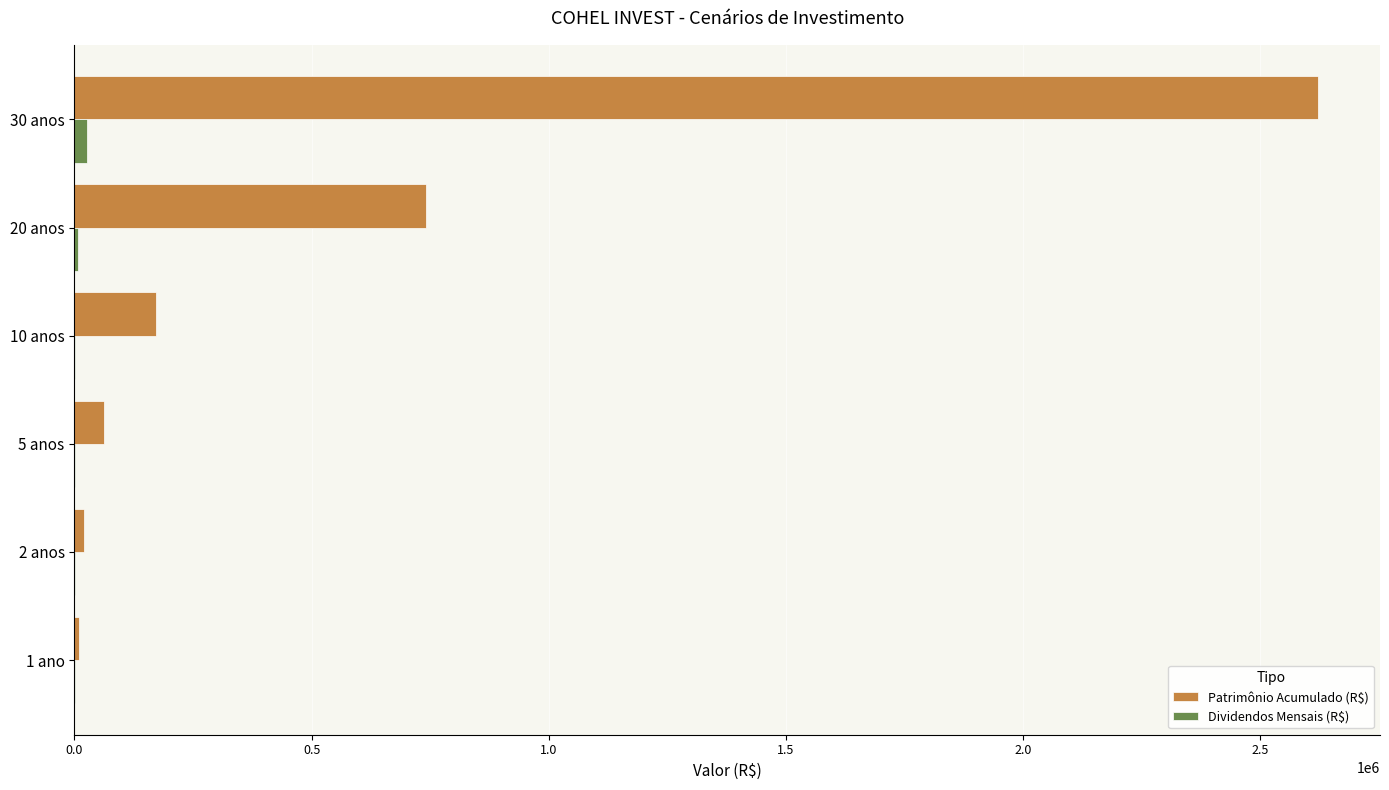

What is the sum of all Patrimônio Acumulado (R$) values?

3626687.9